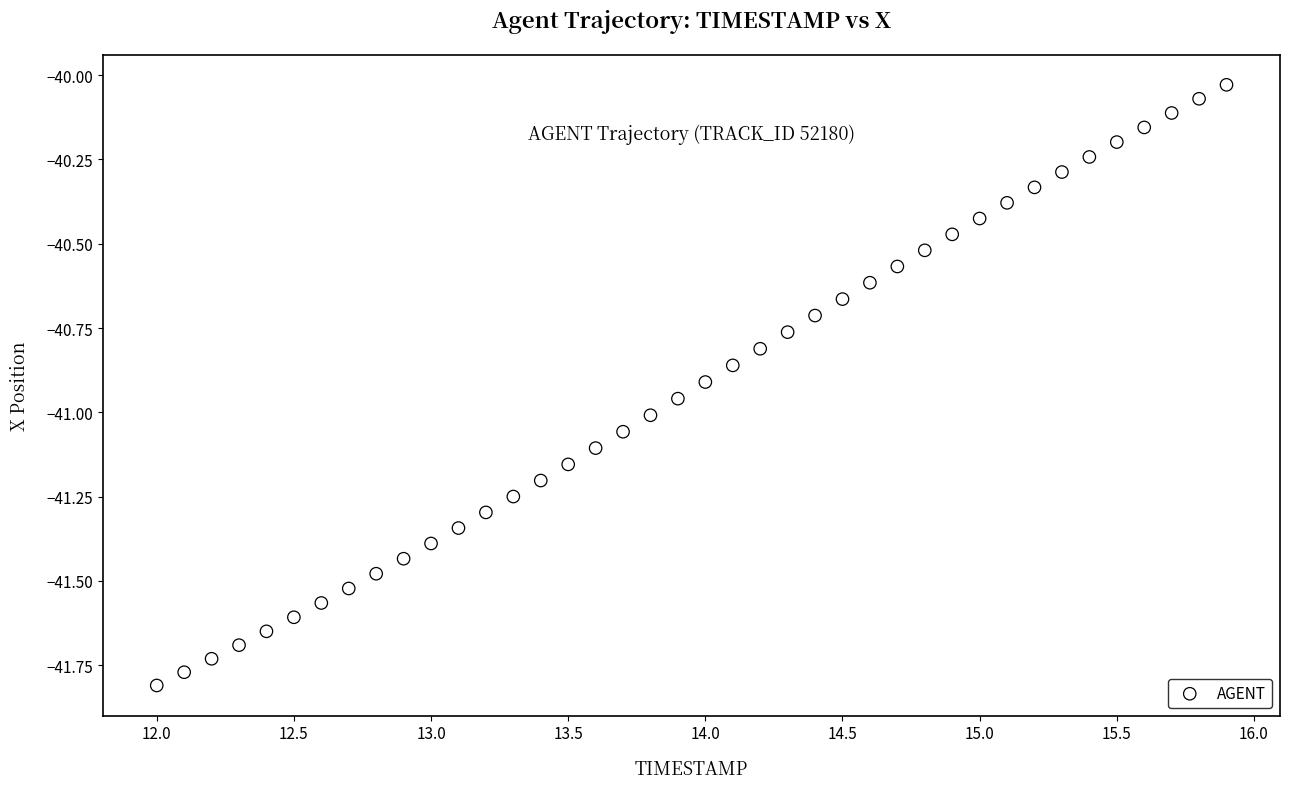

What is the range of X values (max minus min)?

3.9